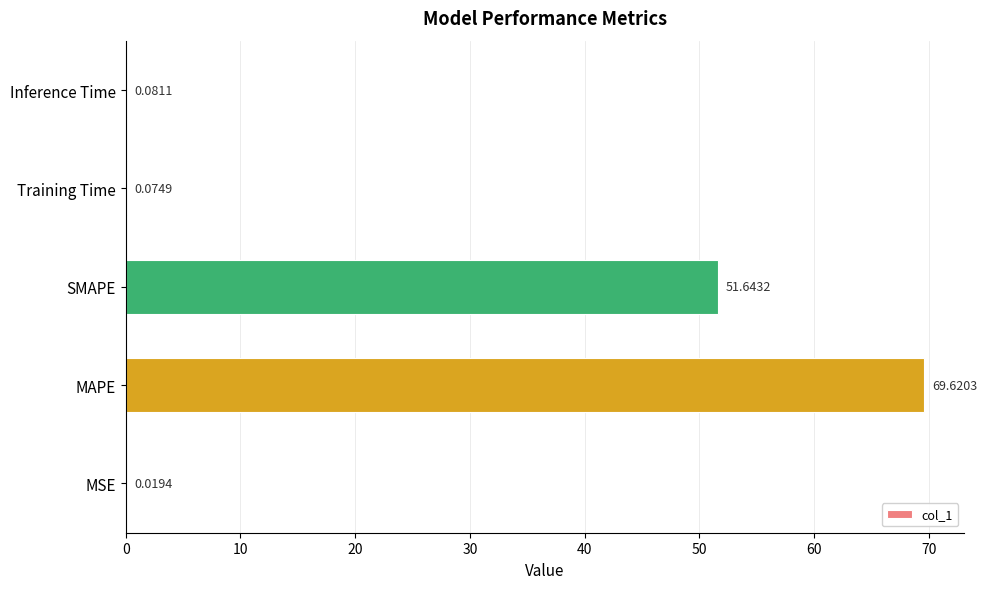

Where is the data nearest to the value 34?

SMAPE